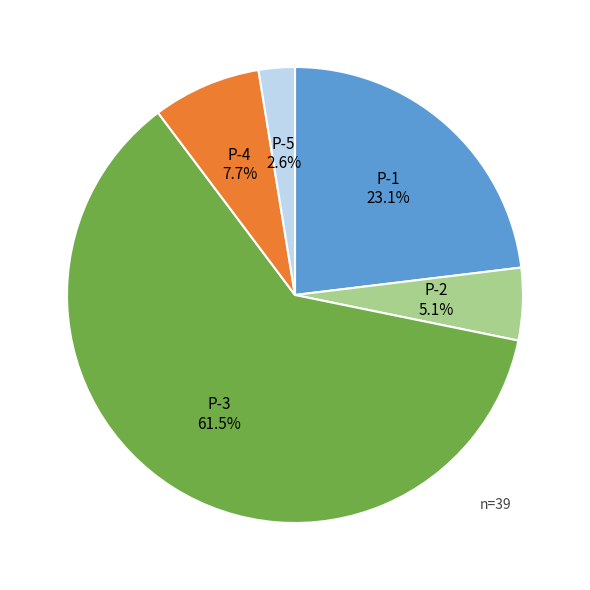

Rank the categories by value from lowest to highest.

P-5, P-2, P-4, P-1, P-3